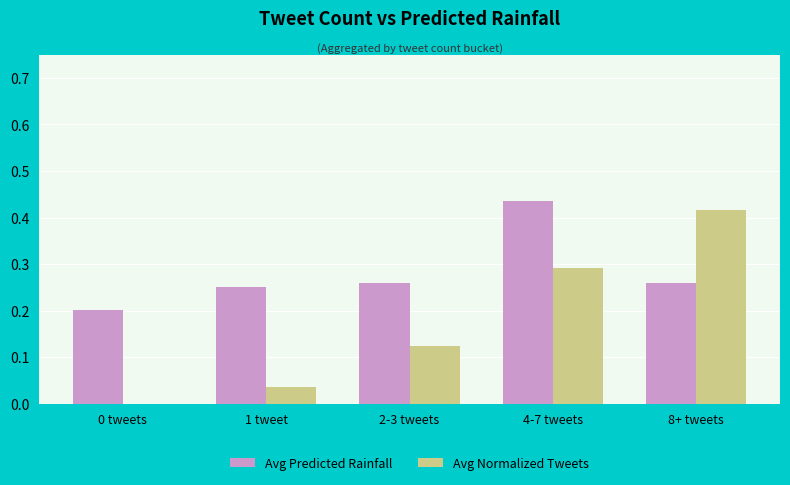

What is the sum of all Avg Normalized Tweets values?

0.9